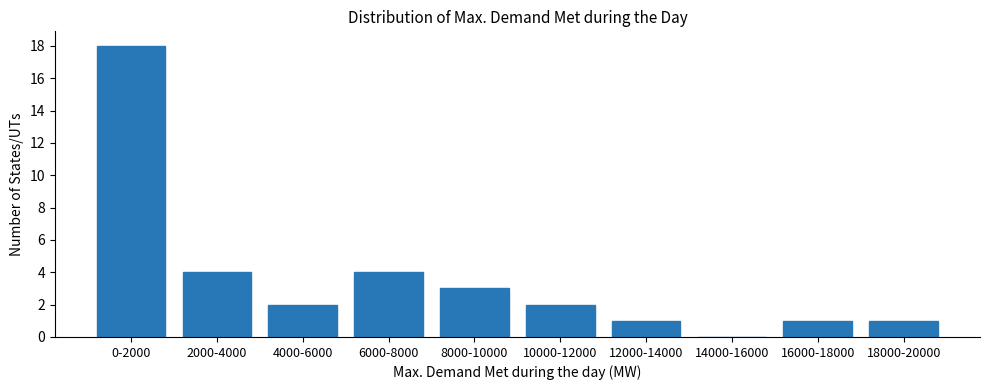

Reading left to right, what are all the values shown in this chart?

0-2000=18	2000-4000=4	4000-6000=2	6000-8000=4	8000-10000=3	10000-12000=2	12000-14000=1	14000-16000=0	16000-18000=1	18000-20000=1